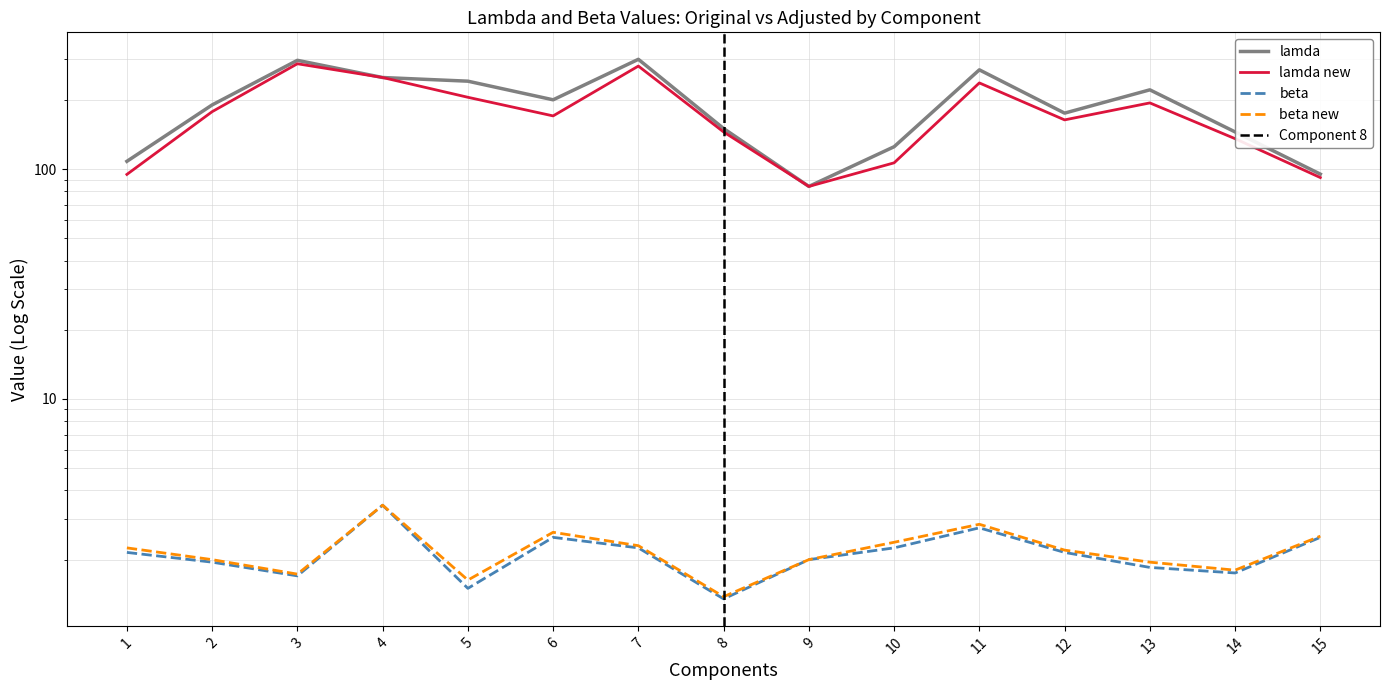

What is the minimum value shown in the chart?

1.4